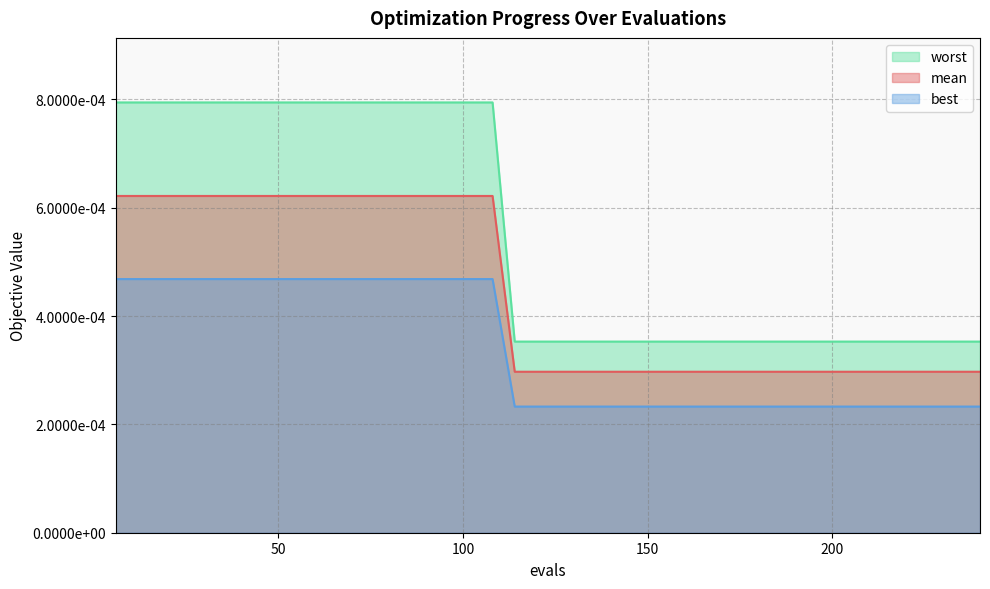

The value of best at 84 is 0.0. True or false?

True